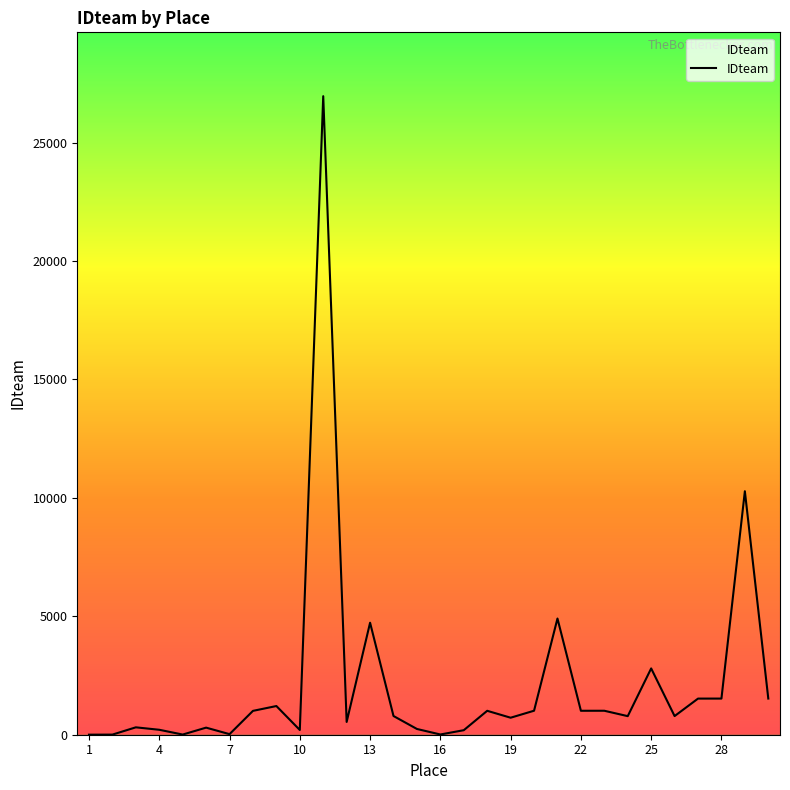

What is the maximum value shown in the chart?

26956